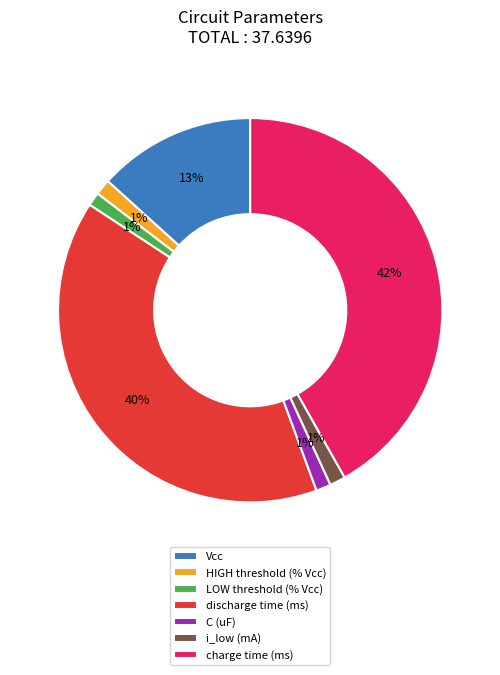

To the nearest percent, what portion does C (uF) represent?

1%